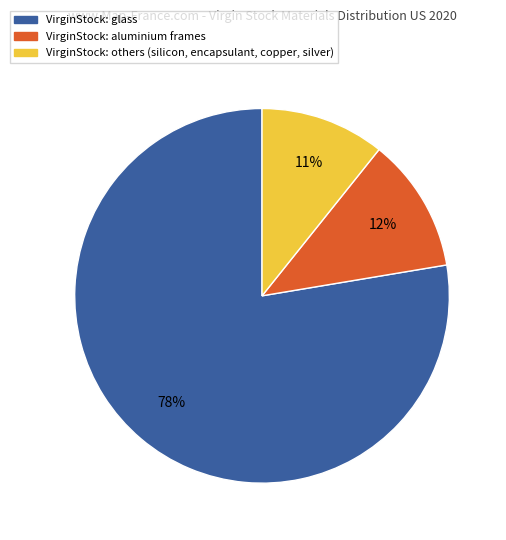

Does any single category account for the majority?

Yes